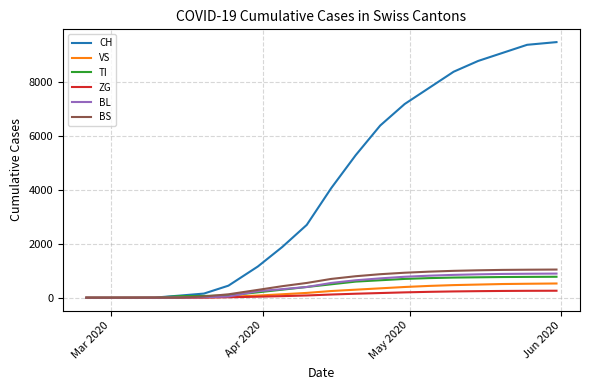

What is the maximum value for ZG?

261